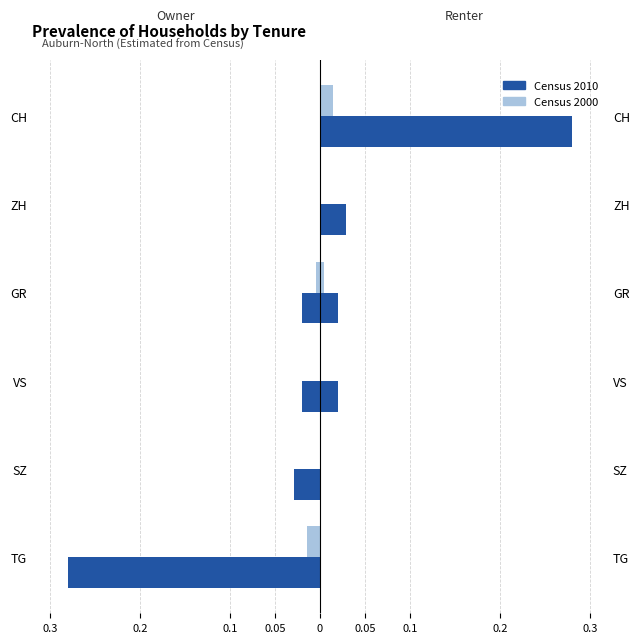

What are all the series names shown in the legend?

Census 2000, Census 2010